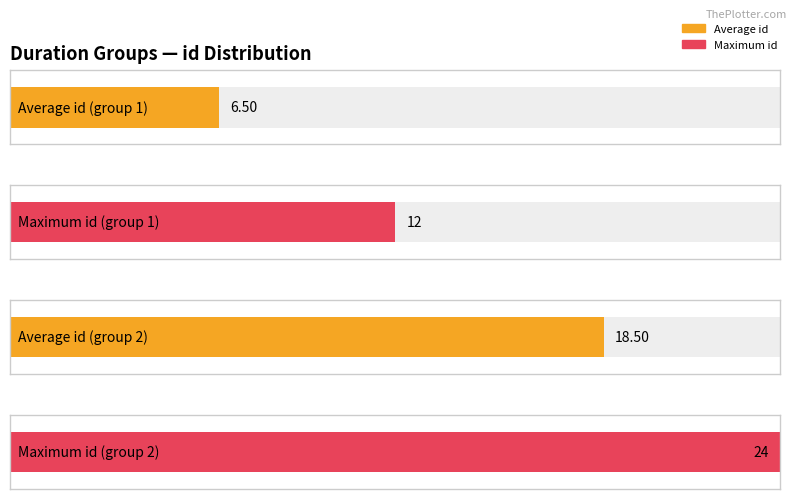

The chart shows a value of 2 at 7-8. True or false?

False